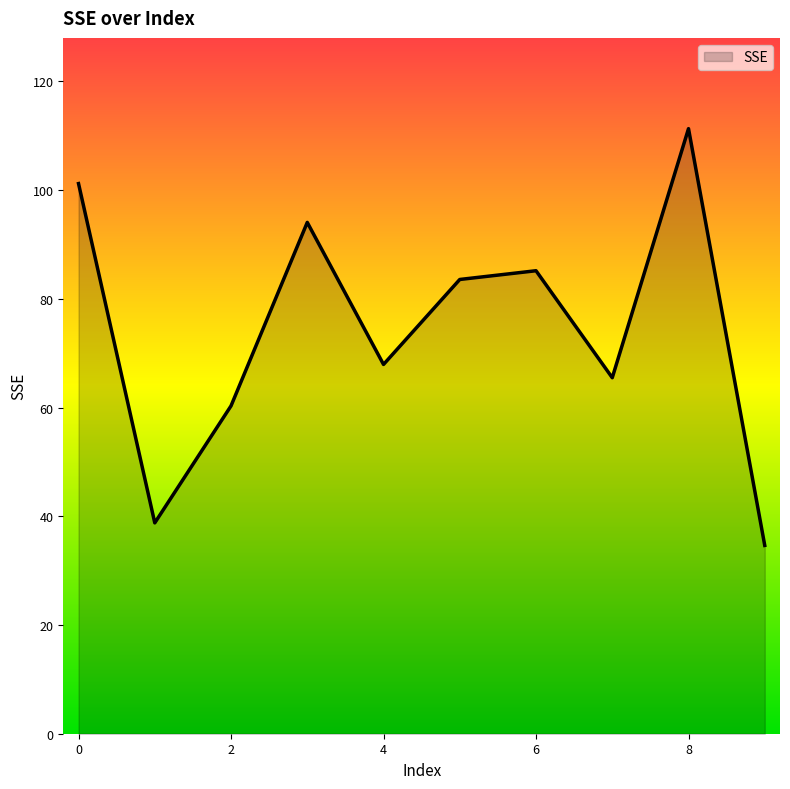

What is the minimum value shown in the chart?

34.6